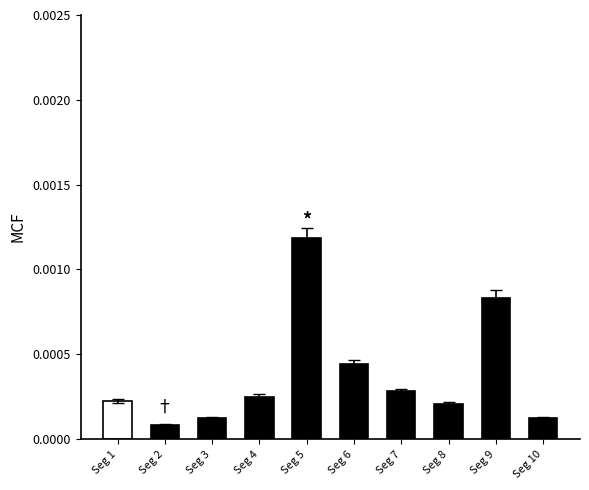

At which category does the chart reach its peak across all series?

Seg 5